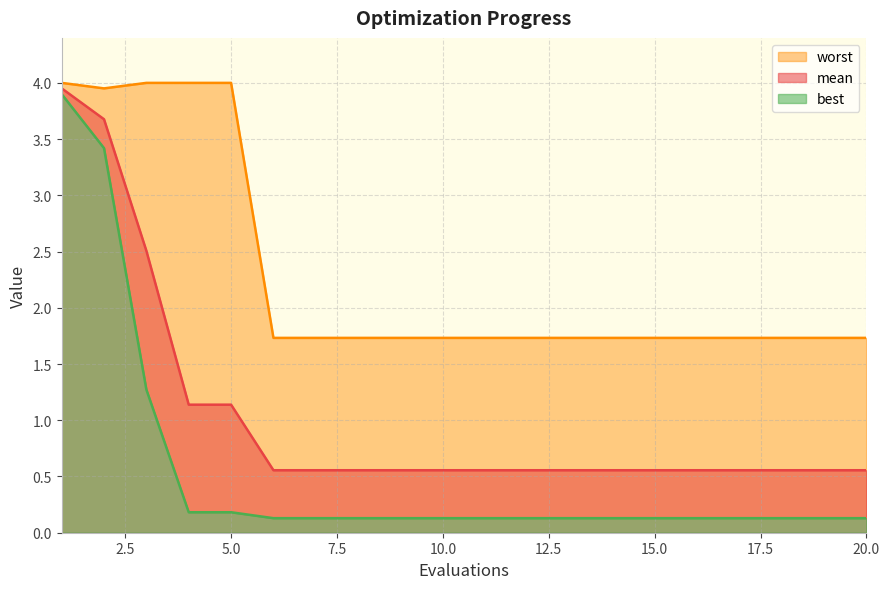

Read the worst value at 8.

1.7